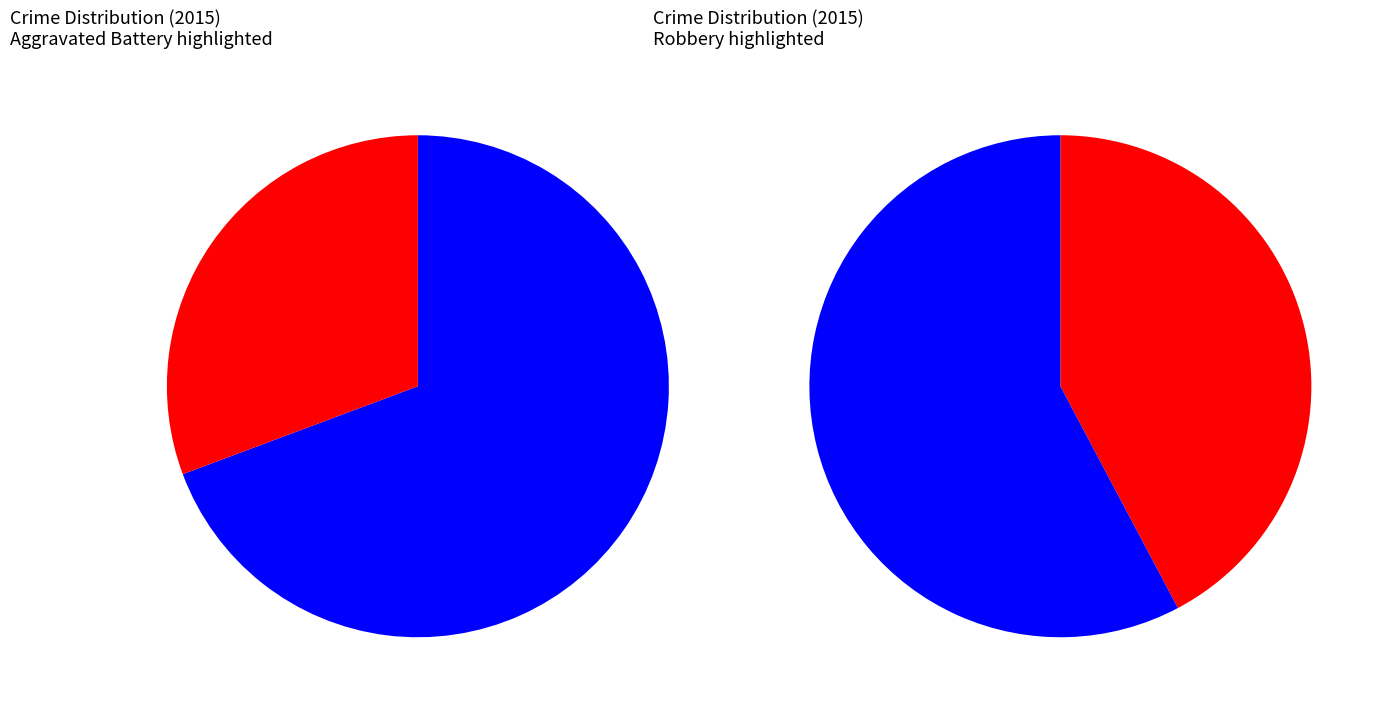

Combined, do Aggravated Battery and Aggravated Assault account for over 50%?

Yes